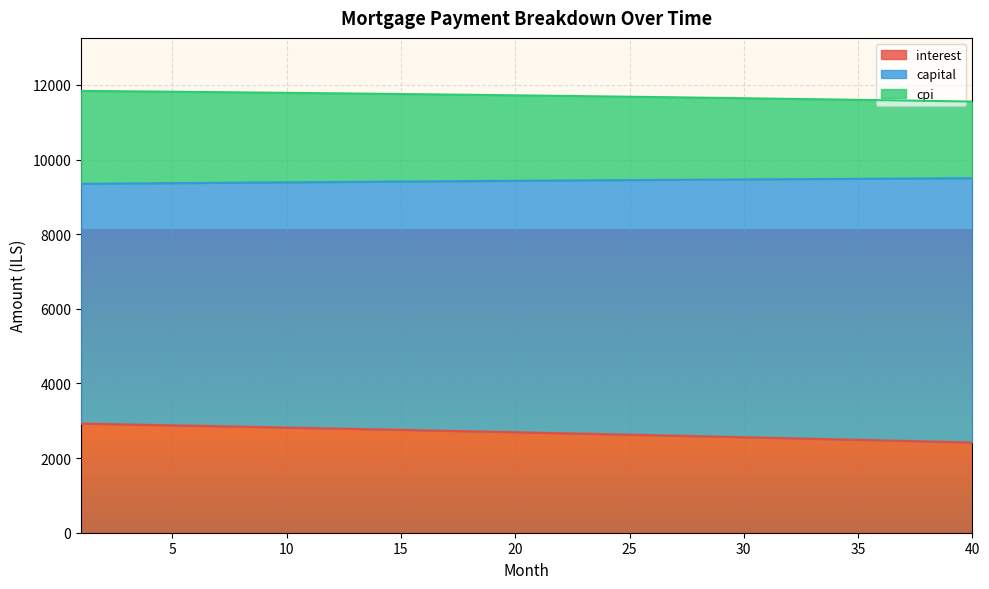

Which label corresponds to the smallest value in the chart?

40